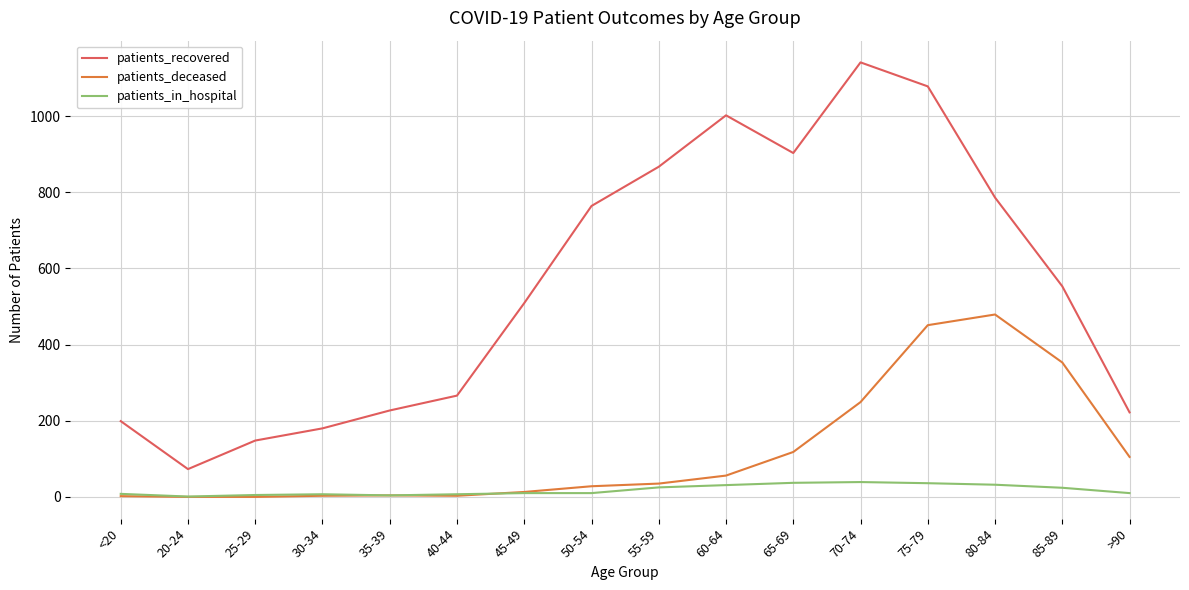

At how many categories does at least one series exceed 312?

9